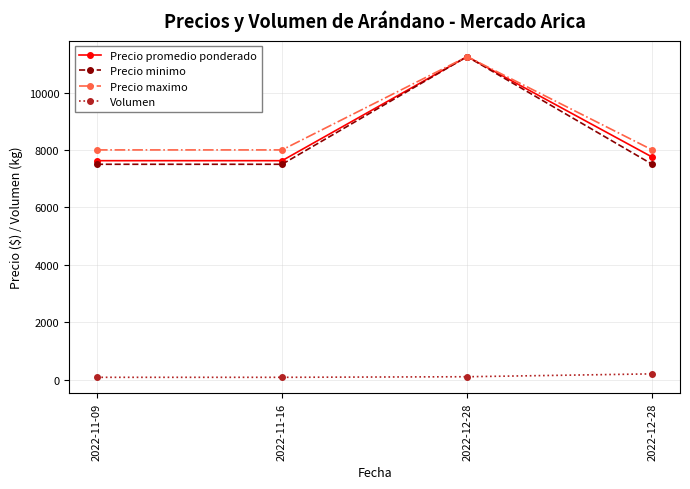

At which label is Precio promedio ponderado closest to 9437?

2022-12-28